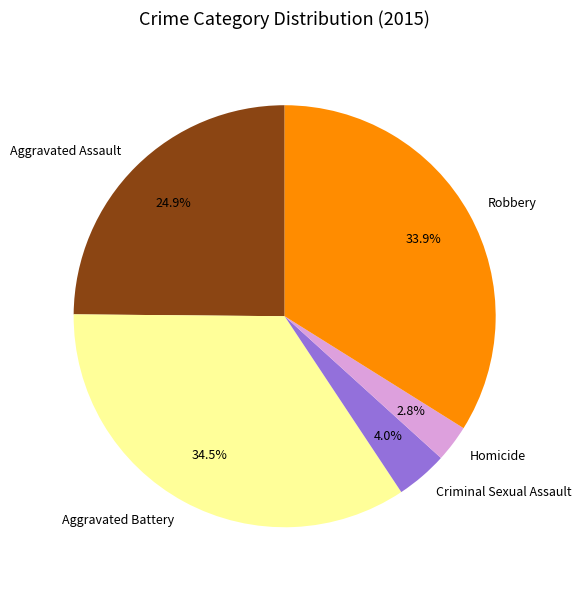

Is it true that Aggravated Battery is 49% of the pie?

False